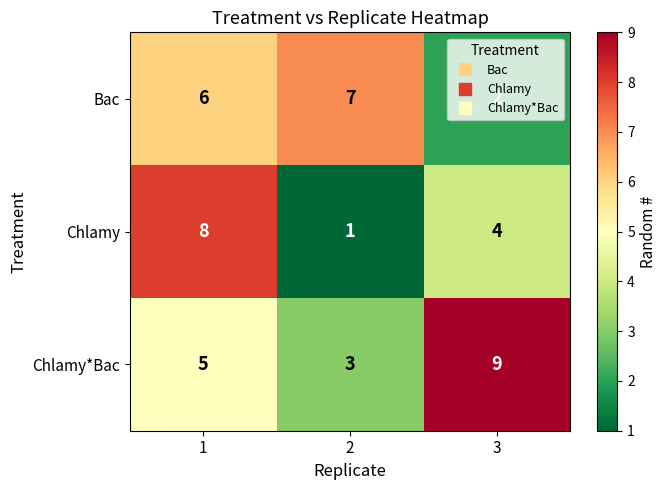

Rank the series by their average value, from lowest to highest.

Chlamy, Bac, Chlamy*Bac